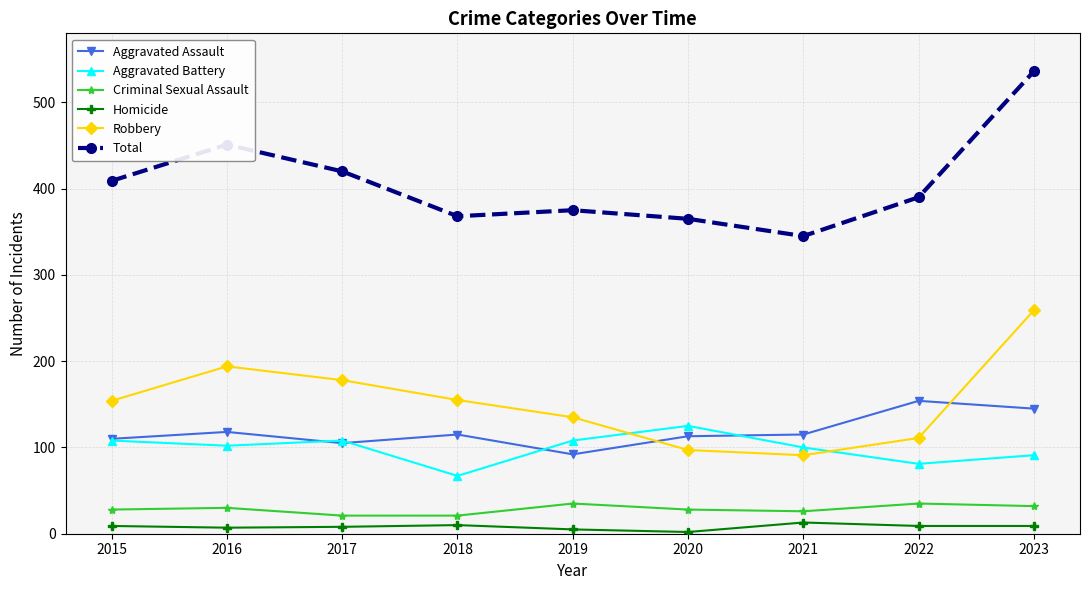

What is the difference between the Robbery values at 2017 and 2019?

43